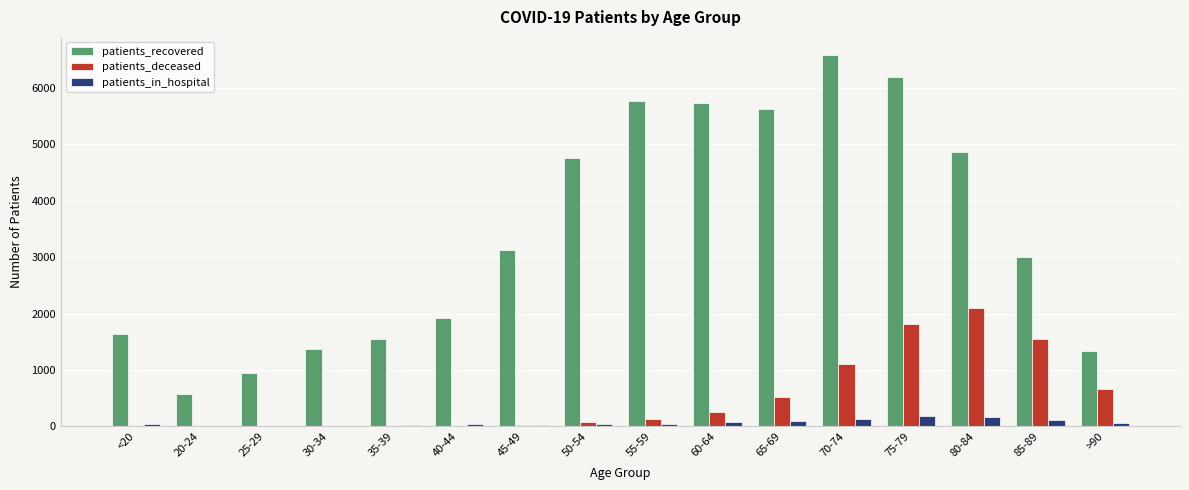

Where is patients_deceased nearest to the value 1051?

70-74